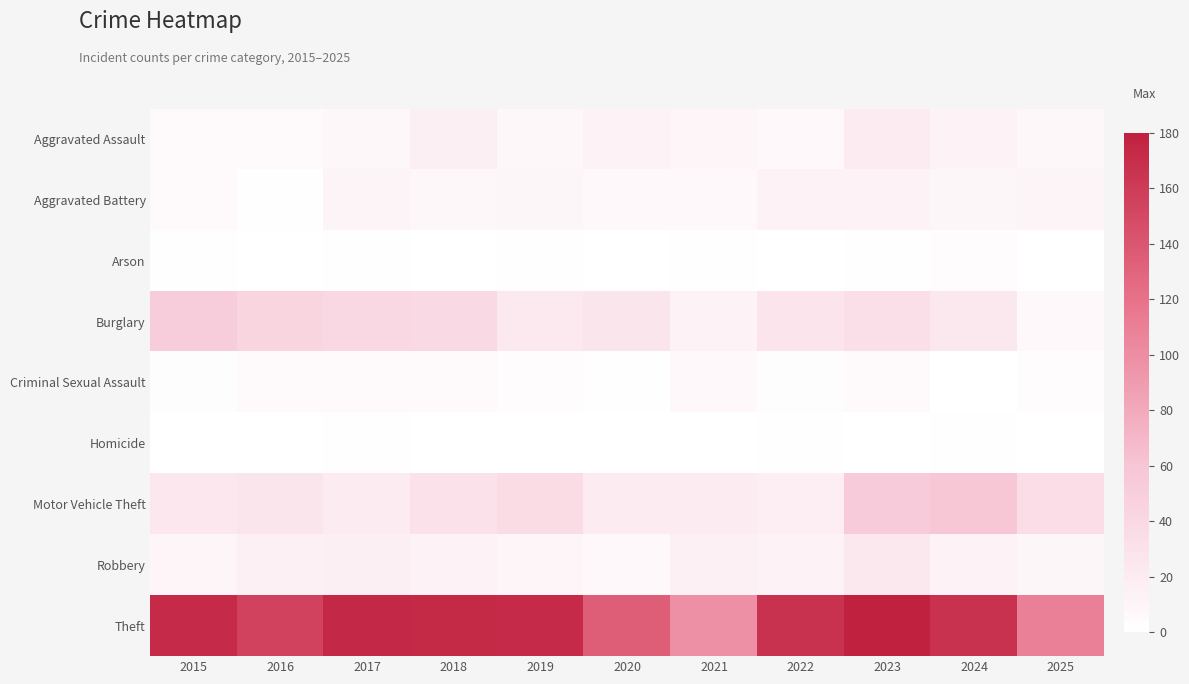

What is the maximum value shown in the chart?

180